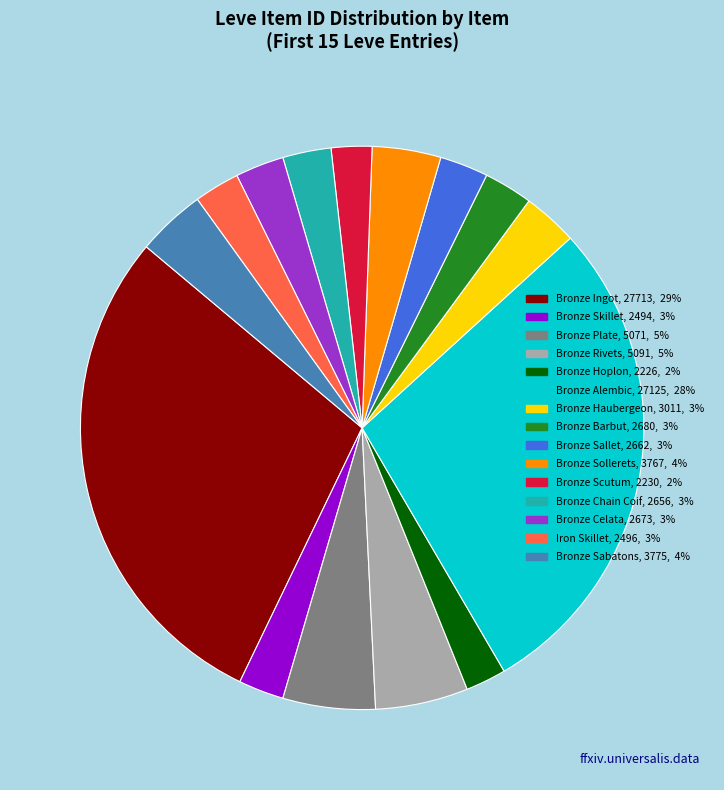

How many slices are in this pie chart?

15